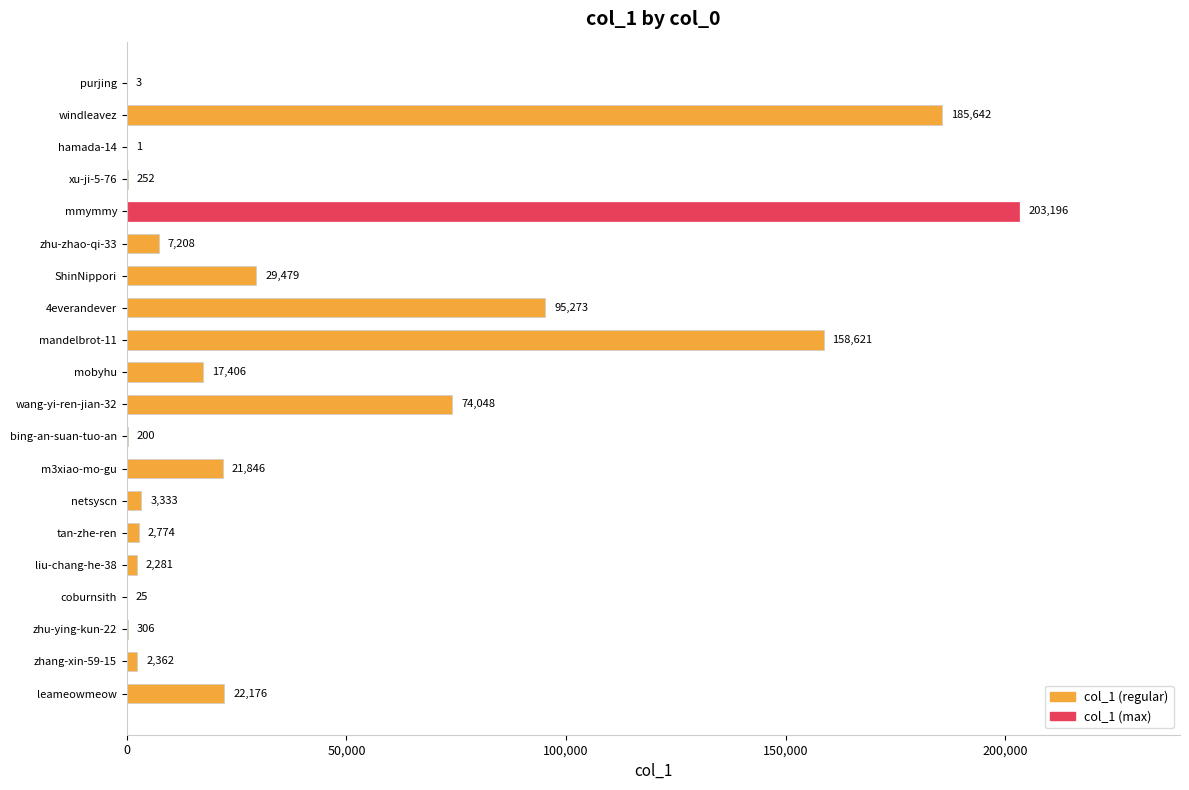

What is the sum of the values at purjing and wang-yi-ren-jian-32?

74051